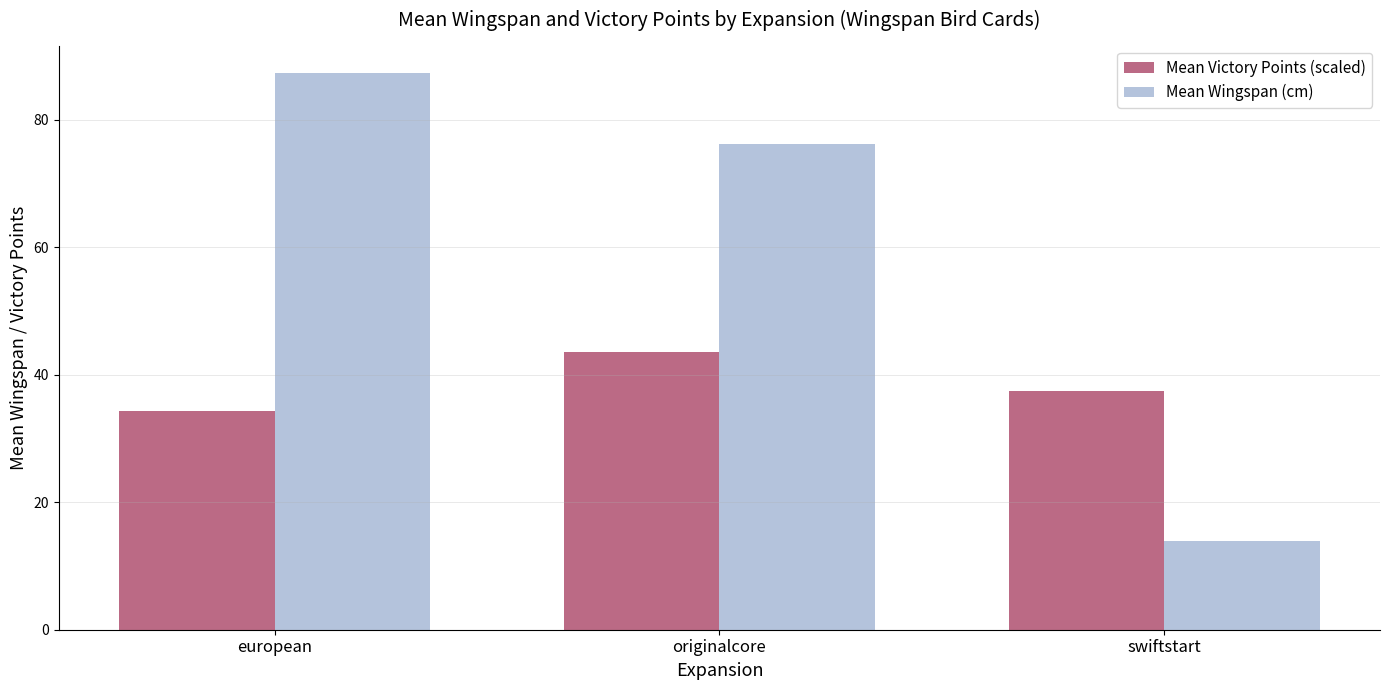

What position from the right is originalcore?

2